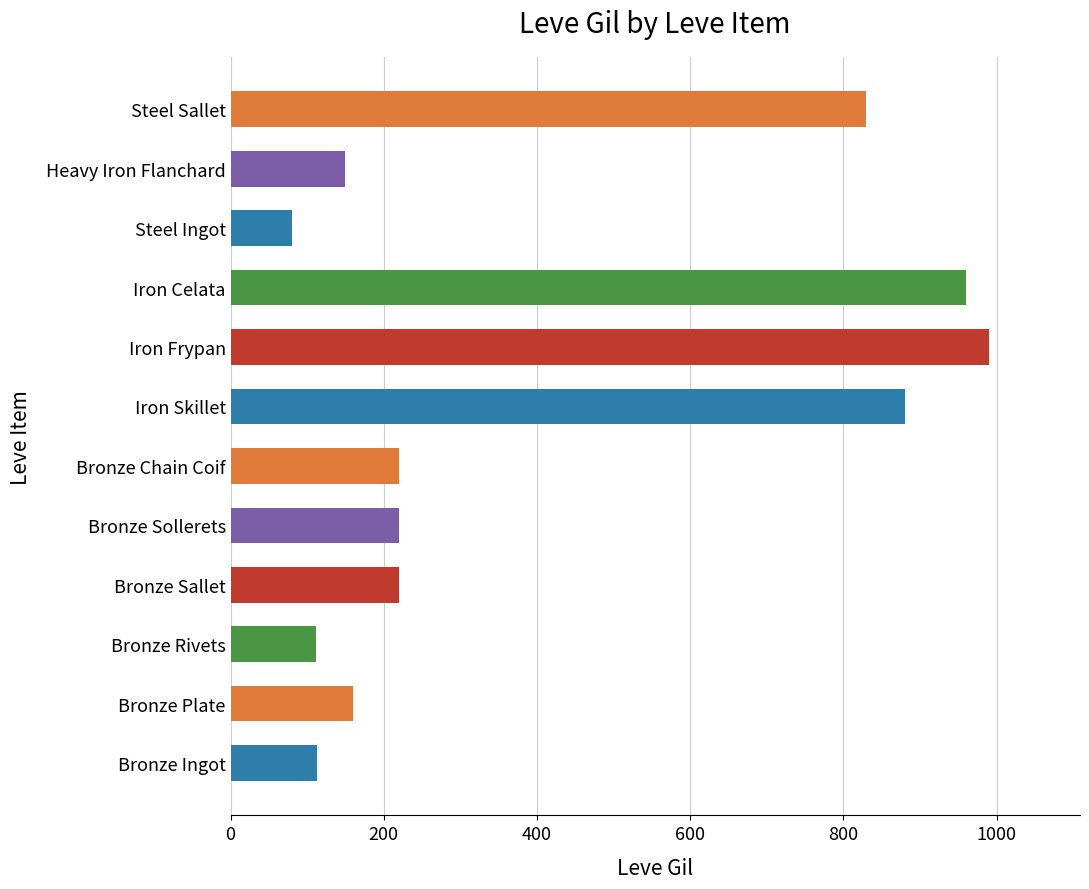

What is the sum of the values at Steel Ingot and Bronze Chain Coif?

300